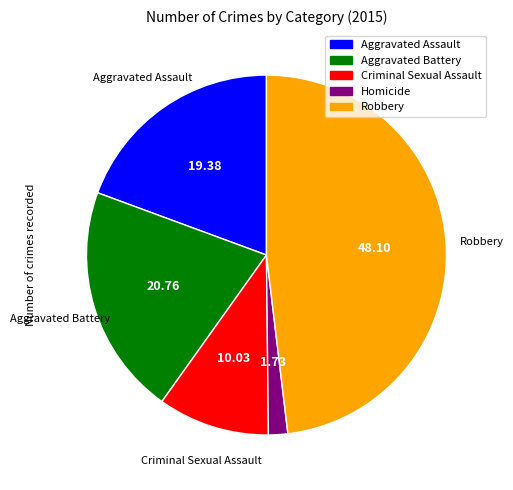

Which slice is the smallest?

Homicide